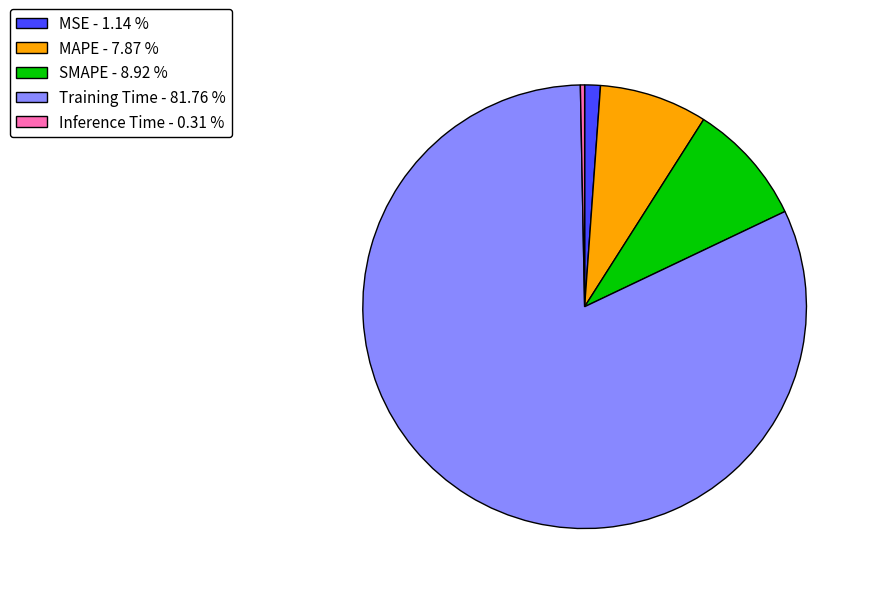

Does Training Time - 81.76 % represent more than half of the total?

Yes